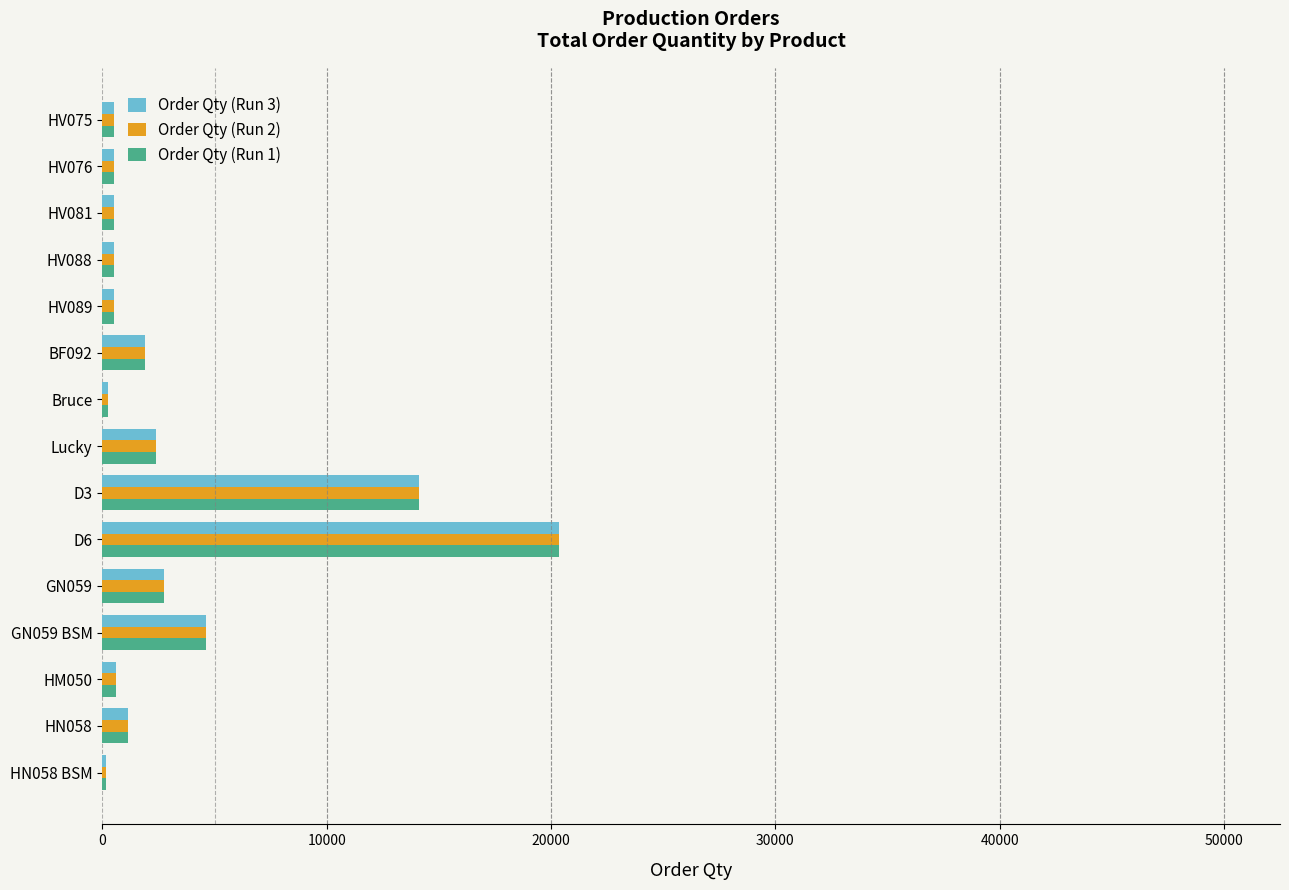

At which category is the sum across all series the highest?

D6